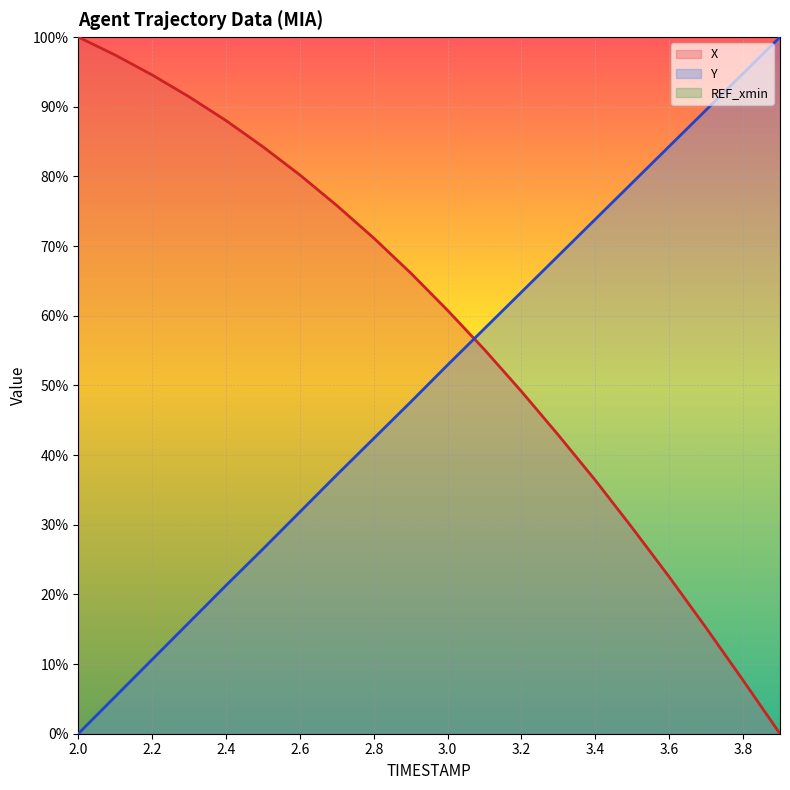

True or false: Y has a value of 52.9 at 3.0.

True